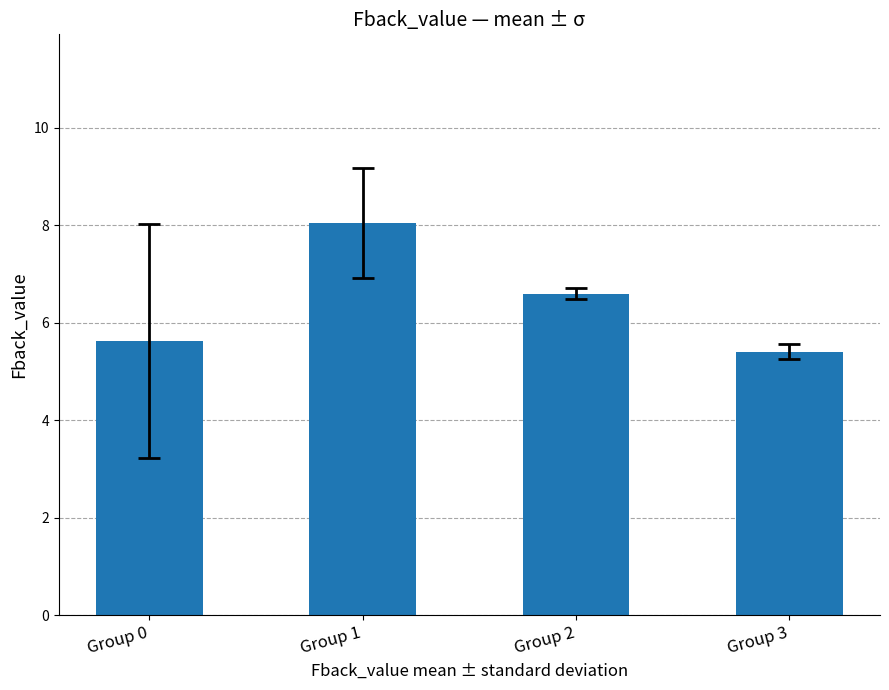

Are the bars horizontal?

No